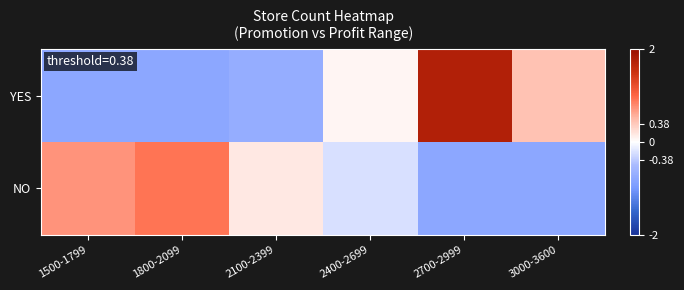

At 2100-2399, list the series in order from smallest to largest.

YES, NO